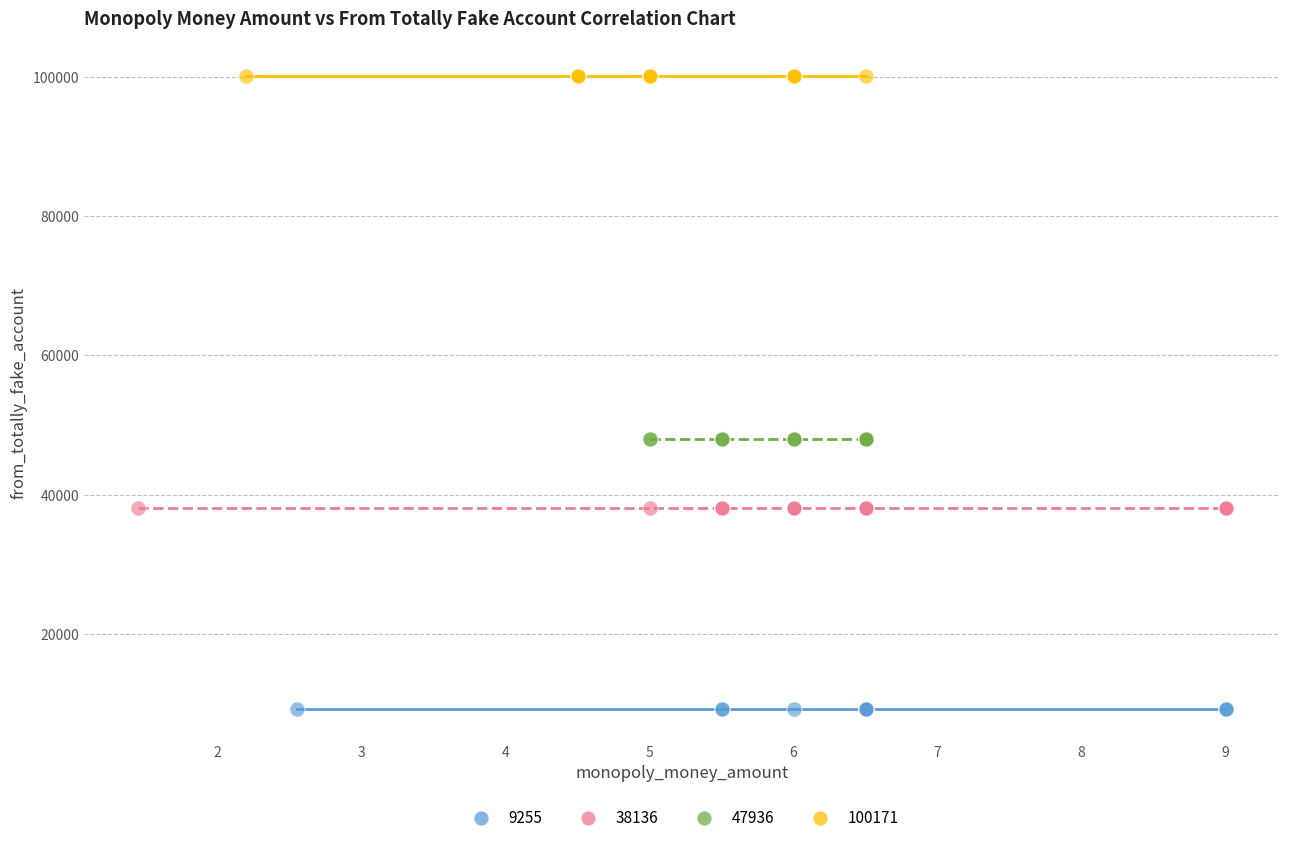

Which series contains the lowest Y value?

9255